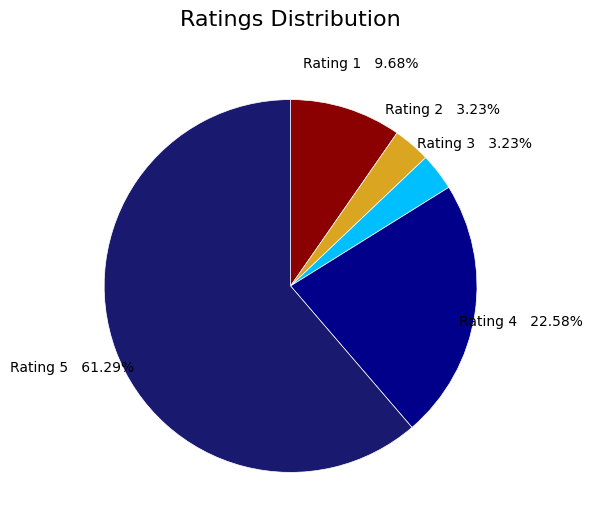

Does any single category account for the majority?

Yes